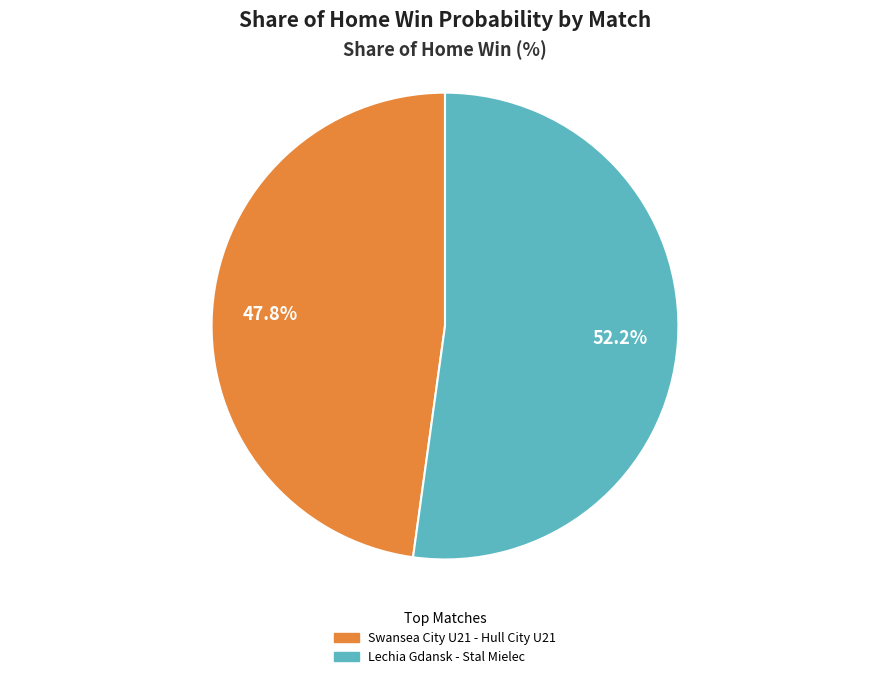

Rank the categories by value from highest to lowest.

Lechia Gdansk - Stal Mielec, Swansea City U21 - Hull City U21